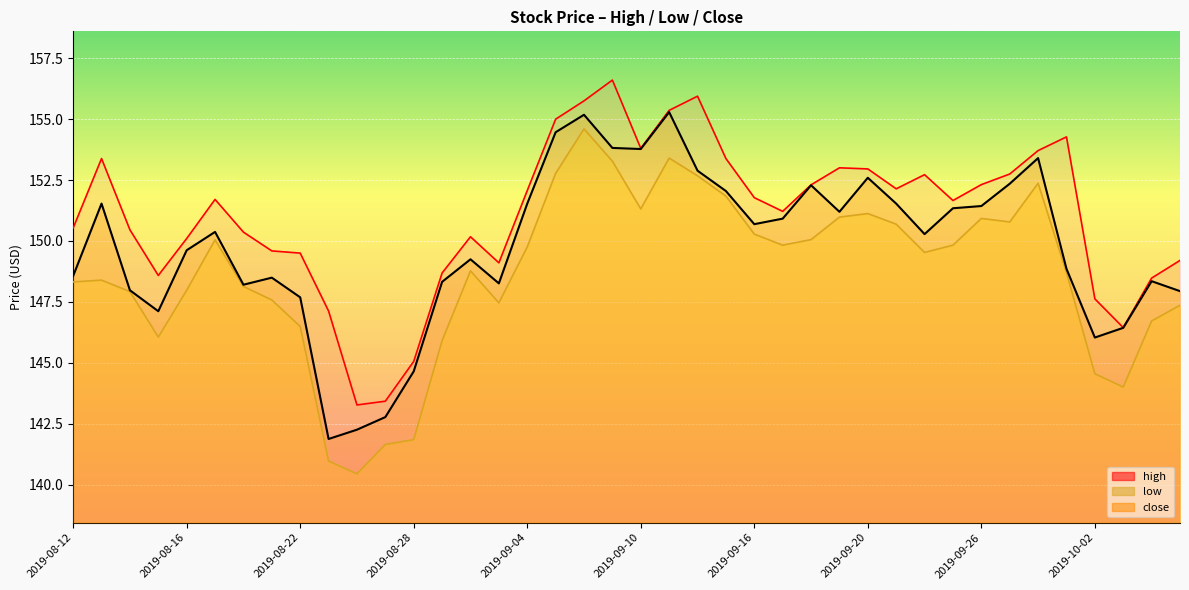

True or false: high has more than 1 points higher than both neighbors.

True